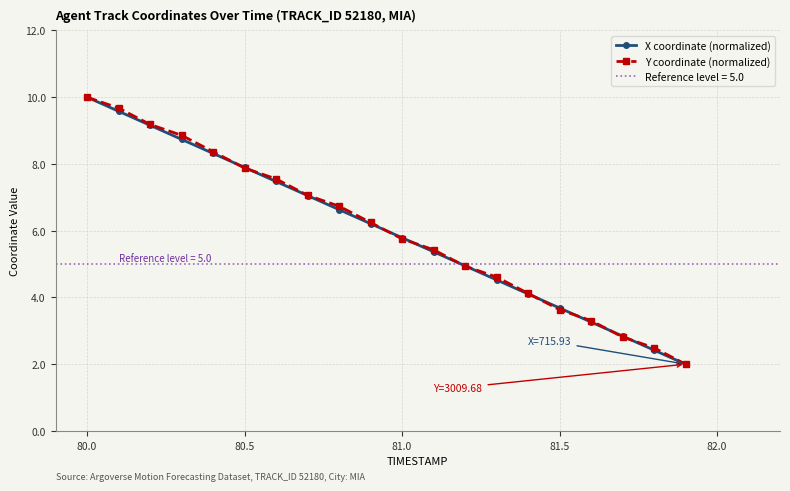

True or false: X coordinate (normalized) has more than 1 interior local peaks.

False